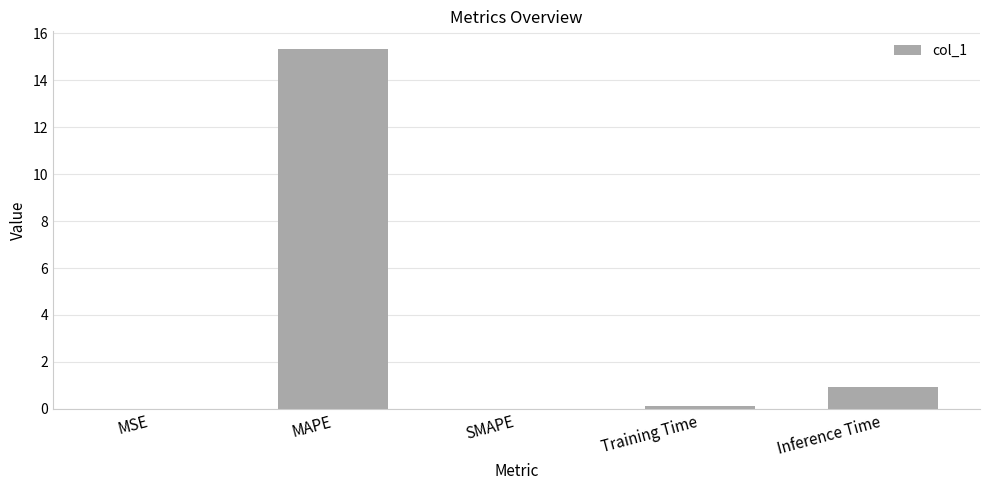

At which label is the value closest to 7?

Inference Time